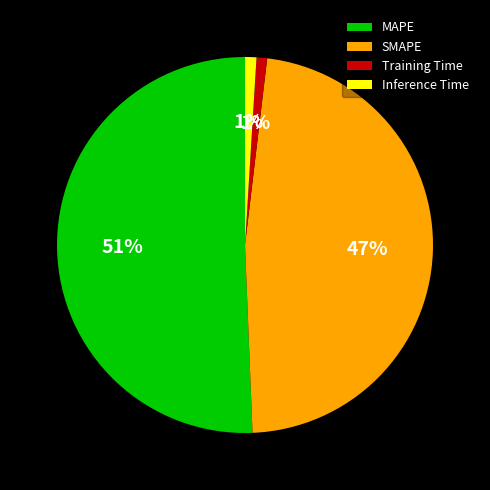

Is the sum of MAPE and SMAPE greater than half?

Yes